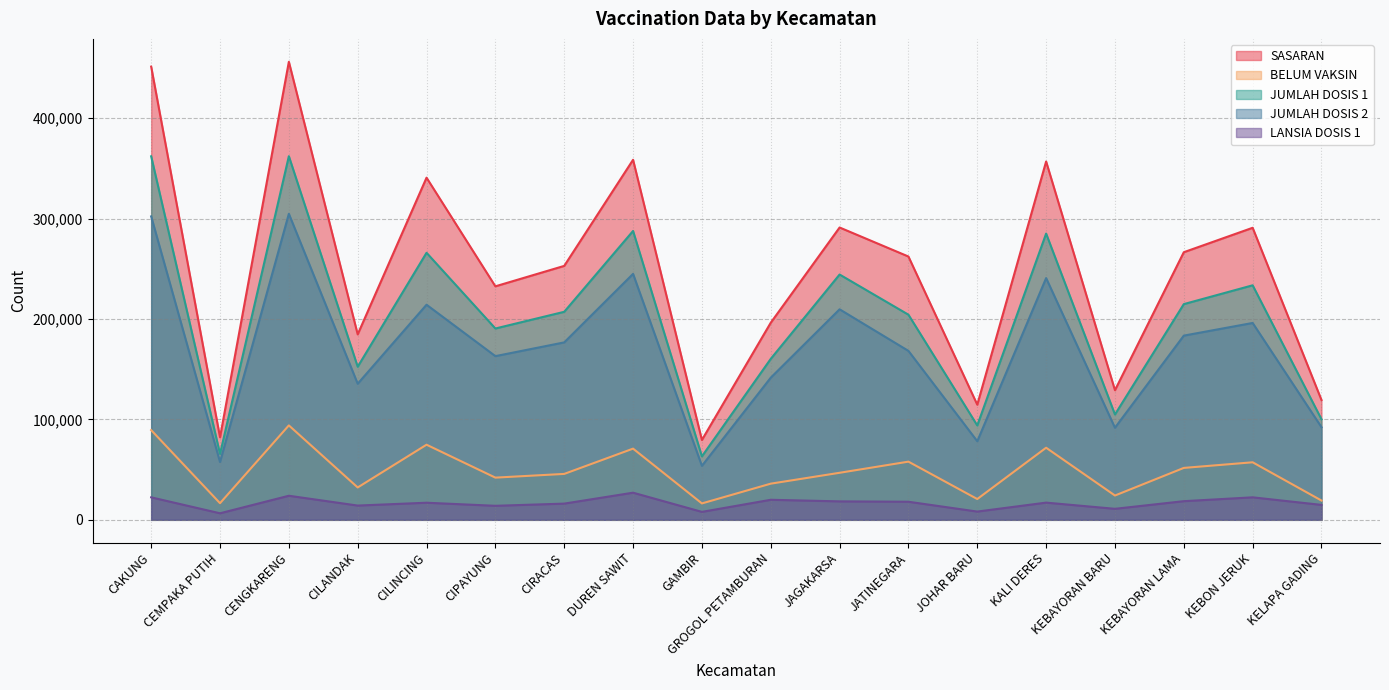

What value does the JUMLAH DOSIS 2 series have at KEBAYORAN BARU, to the nearest 10?

91700